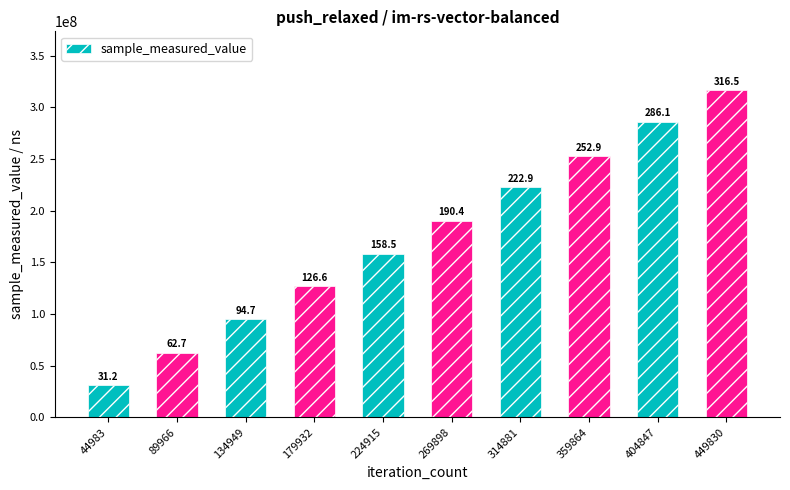

Are the bars horizontal?

No